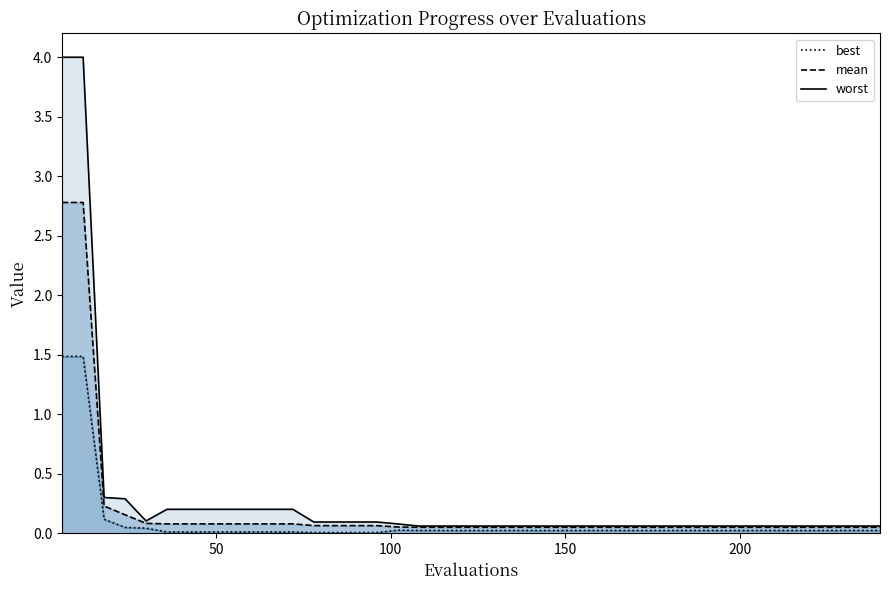

List the series in order of their overall mean, lowest first.

best, mean, worst